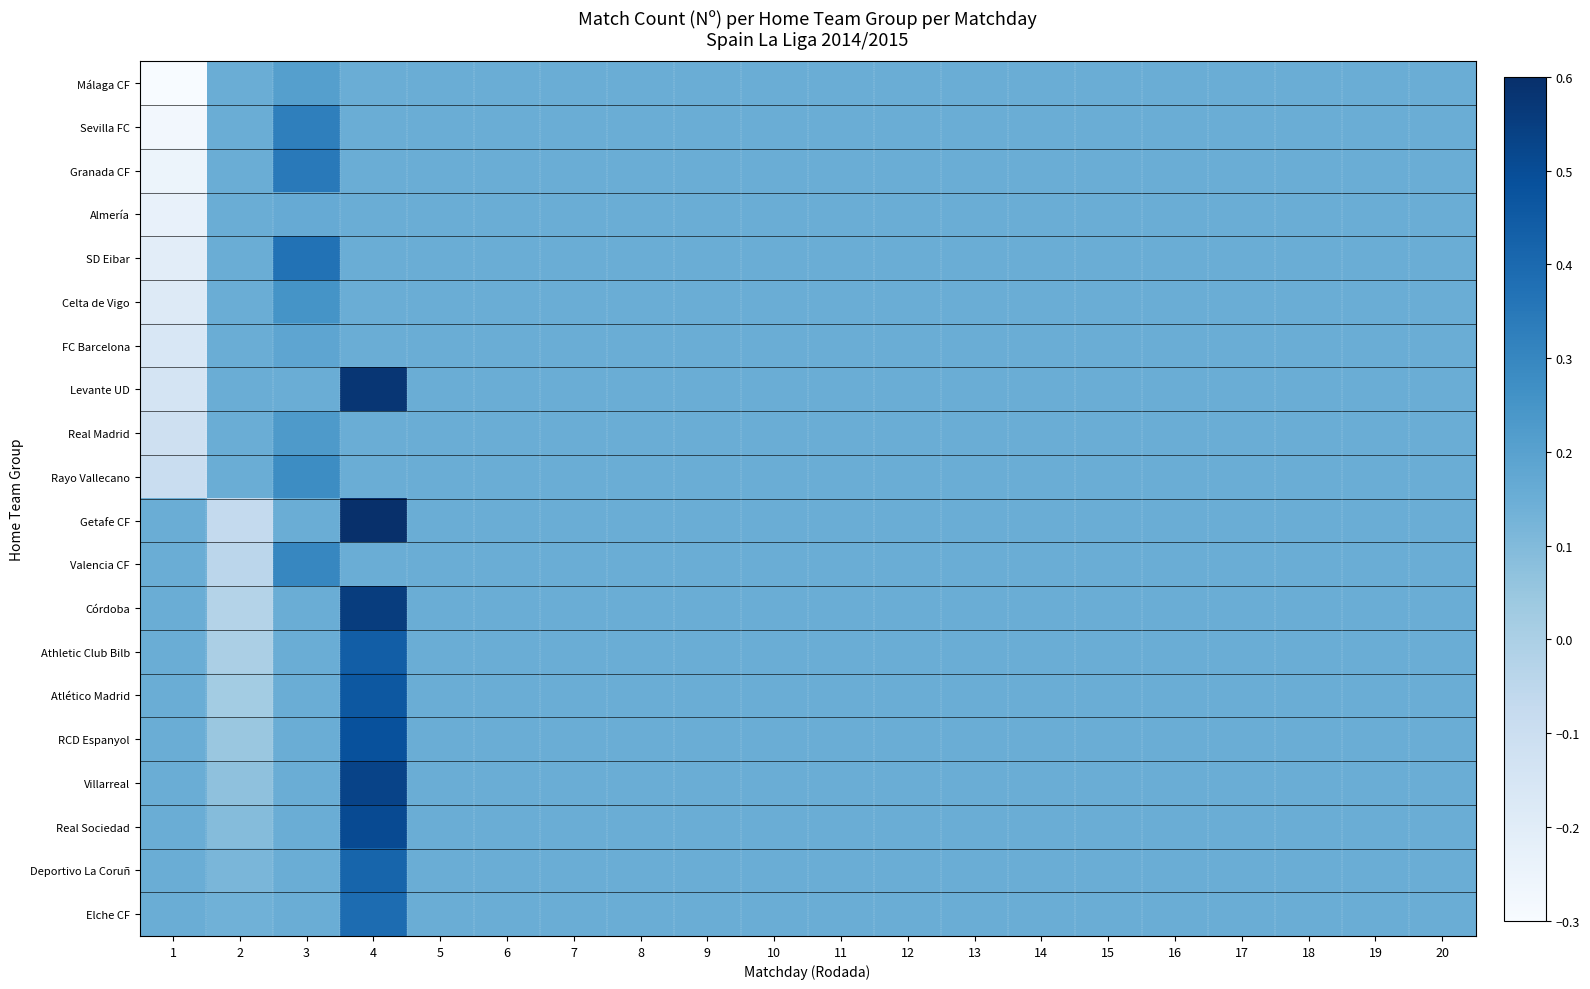

Reading right to left, list all the values displayed in this chart.

Málaga CF: 20=0.1	19=0.1	18=0.1	17=0.1	16=0.1	15=0.1	14=0.1	13=0.1	12=0.1	11=0.1	10=0.1	9=0.1	8=0.1	7=0.1	6=0.1	5=0.1	4=0.1	3=0.2	2=0.1	1=-0.3
Sevilla FC: 20=0.1	19=0.1	18=0.1	17=0.1	16=0.1	15=0.1	14=0.1	13=0.1	12=0.1	11=0.1	10=0.1	9=0.1	8=0.1	7=0.1	6=0.1	5=0.1	4=0.1	3=0.3	2=0.1	1=-0.3
Granada CF: 20=0.1	19=0.1	18=0.1	17=0.1	16=0.1	15=0.1	14=0.1	13=0.1	12=0.1	11=0.1	10=0.1	9=0.1	8=0.1	7=0.1	6=0.1	5=0.1	4=0.1	3=0.3	2=0.1	1=-0.3
Almería: 20=0.1	19=0.1	18=0.1	17=0.1	16=0.1	15=0.1	14=0.1	13=0.1	12=0.1	11=0.1	10=0.1	9=0.1	8=0.1	7=0.1	6=0.1	5=0.1	4=0.1	3=0.2	2=0.1	1=-0.2
SD Eibar: 20=0.1	19=0.1	18=0.1	17=0.1	16=0.1	15=0.1	14=0.1	13=0.1	12=0.1	11=0.1	10=0.1	9=0.1	8=0.1	7=0.1	6=0.1	5=0.1	4=0.1	3=0.4	2=0.1	1=-0.2
Celta de Vigo: 20=0.1	19=0.1	18=0.1	17=0.1	16=0.1	15=0.1	14=0.1	13=0.1	12=0.1	11=0.1	10=0.1	9=0.1	8=0.1	7=0.1	6=0.1	5=0.1	4=0.1	3=0.3	2=0.1	1=-0.2
FC Barcelona: 20=0.1	19=0.1	18=0.1	17=0.1	16=0.1	15=0.1	14=0.1	13=0.1	12=0.1	11=0.1	10=0.1	9=0.1	8=0.1	7=0.1	6=0.1	5=0.1	4=0.1	3=0.2	2=0.1	1=-0.2
Levante UD: 20=0.1	19=0.1	18=0.1	17=0.1	16=0.1	15=0.1	14=0.1	13=0.1	12=0.1	11=0.1	10=0.1	9=0.1	8=0.1	7=0.1	6=0.1	5=0.1	4=0.6	3=0.1	2=0.1	1=-0.1
Real Madrid: 20=0.1	19=0.1	18=0.1	17=0.1	16=0.1	15=0.1	14=0.1	13=0.1	12=0.1	11=0.1	10=0.1	9=0.1	8=0.1	7=0.1	6=0.1	5=0.1	4=0.1	3=0.2	2=0.1	1=-0.1
Rayo Vallecano: 20=0.1	19=0.1	18=0.1	17=0.1	16=0.1	15=0.1	14=0.1	13=0.1	12=0.1	11=0.1	10=0.1	9=0.1	8=0.1	7=0.1	6=0.1	5=0.1	4=0.1	3=0.3	2=0.1	1=-0.1
Getafe CF: 20=0.1	19=0.1	18=0.1	17=0.1	16=0.1	15=0.1	14=0.1	13=0.1	12=0.1	11=0.1	10=0.1	9=0.1	8=0.1	7=0.1	6=0.1	5=0.1	4=0.6	3=0.1	2=-0.1	1=0.1
Valencia CF: 20=0.1	19=0.1	18=0.1	17=0.1	16=0.1	15=0.1	14=0.1	13=0.1	12=0.1	11=0.1	10=0.1	9=0.1	8=0.1	7=0.1	6=0.1	5=0.1	4=0.1	3=0.3	2=-0.0	1=0.1
Córdoba: 20=0.1	19=0.1	18=0.1	17=0.1	16=0.1	15=0.1	14=0.1	13=0.1	12=0.1	11=0.1	10=0.1	9=0.1	8=0.1	7=0.1	6=0.1	5=0.1	4=0.6	3=0.1	2=-0.0	1=0.1
Athletic Club Bilb: 20=0.1	19=0.1	18=0.1	17=0.1	16=0.1	15=0.1	14=0.1	13=0.1	12=0.1	11=0.1	10=0.1	9=0.1	8=0.1	7=0.1	6=0.1	5=0.1	4=0.4	3=0.1	2=0.0	1=0.1
Atlético Madrid: 20=0.1	19=0.1	18=0.1	17=0.1	16=0.1	15=0.1	14=0.1	13=0.1	12=0.1	11=0.1	10=0.1	9=0.1	8=0.1	7=0.1	6=0.1	5=0.1	4=0.5	3=0.1	2=0.0	1=0.1
RCD Espanyol: 20=0.1	19=0.1	18=0.1	17=0.1	16=0.1	15=0.1	14=0.1	13=0.1	12=0.1	11=0.1	10=0.1	9=0.1	8=0.1	7=0.1	6=0.1	5=0.1	4=0.5	3=0.1	2=0.0	1=0.1
Villarreal: 20=0.1	19=0.1	18=0.1	17=0.1	16=0.1	15=0.1	14=0.1	13=0.1	12=0.1	11=0.1	10=0.1	9=0.1	8=0.1	7=0.1	6=0.1	5=0.1	4=0.5	3=0.1	2=0.1	1=0.1
Real Sociedad: 20=0.1	19=0.1	18=0.1	17=0.1	16=0.1	15=0.1	14=0.1	13=0.1	12=0.1	11=0.1	10=0.1	9=0.1	8=0.1	7=0.1	6=0.1	5=0.1	4=0.5	3=0.1	2=0.1	1=0.1
Deportivo La Coruñ: 20=0.1	19=0.1	18=0.1	17=0.1	16=0.1	15=0.1	14=0.1	13=0.1	12=0.1	11=0.1	10=0.1	9=0.1	8=0.1	7=0.1	6=0.1	5=0.1	4=0.4	3=0.1	2=0.1	1=0.1
Elche CF: 20=0.1	19=0.1	18=0.1	17=0.1	16=0.1	15=0.1	14=0.1	13=0.1	12=0.1	11=0.1	10=0.1	9=0.1	8=0.1	7=0.1	6=0.1	5=0.1	4=0.4	3=0.1	2=0.1	1=0.1